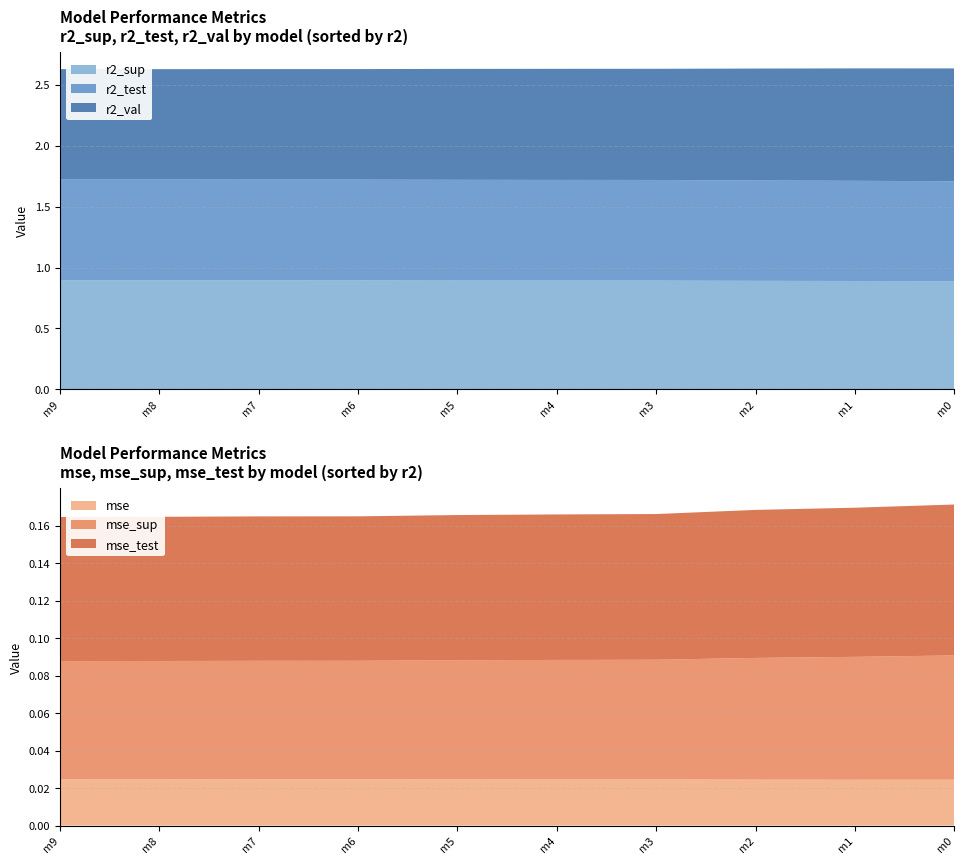

Reading left to right, extract all data points from this chart.

r2_sup: 0.9	0.9	0.9	0.9	0.9	0.9	0.9	0.9	0.9	0.9
r2_test: 0.8	0.8	0.8	0.8	0.8	0.8	0.8	0.8	0.8	0.8
r2_val: 0.9	0.9	0.9	0.9	0.9	0.9	0.9	0.9	0.9	0.9
mse: 0.0	0.0	0.0	0.0	0.0	0.0	0.0	0.0	0.0	0.0
mse_sup: 0.1	0.1	0.1	0.1	0.1	0.1	0.1	0.1	0.1	0.1
mse_test: 0.1	0.1	0.1	0.1	0.1	0.1	0.1	0.1	0.1	0.1